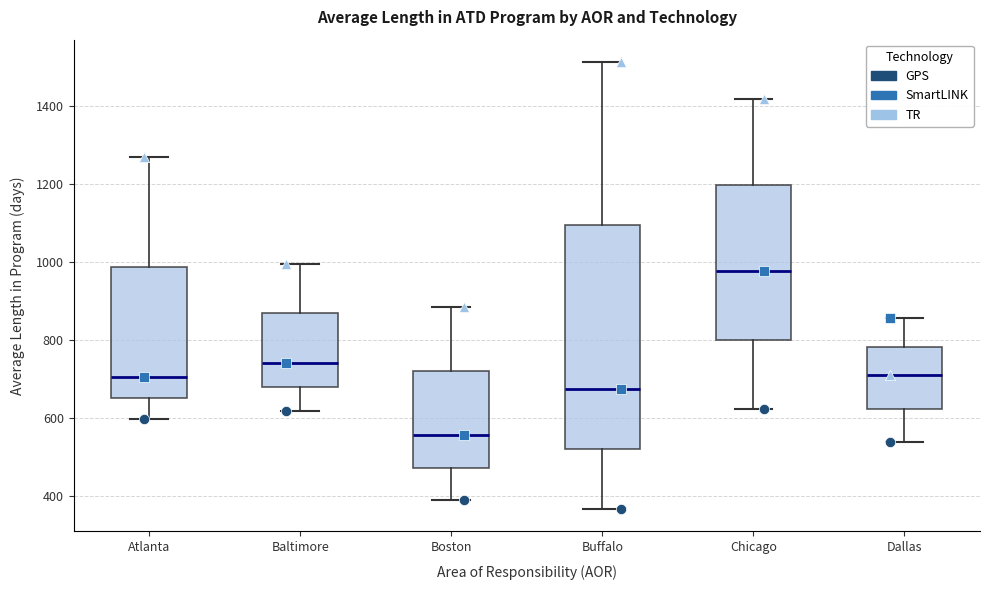

Which box is the tallest, from its lower edge to its upper edge?

Buffalo